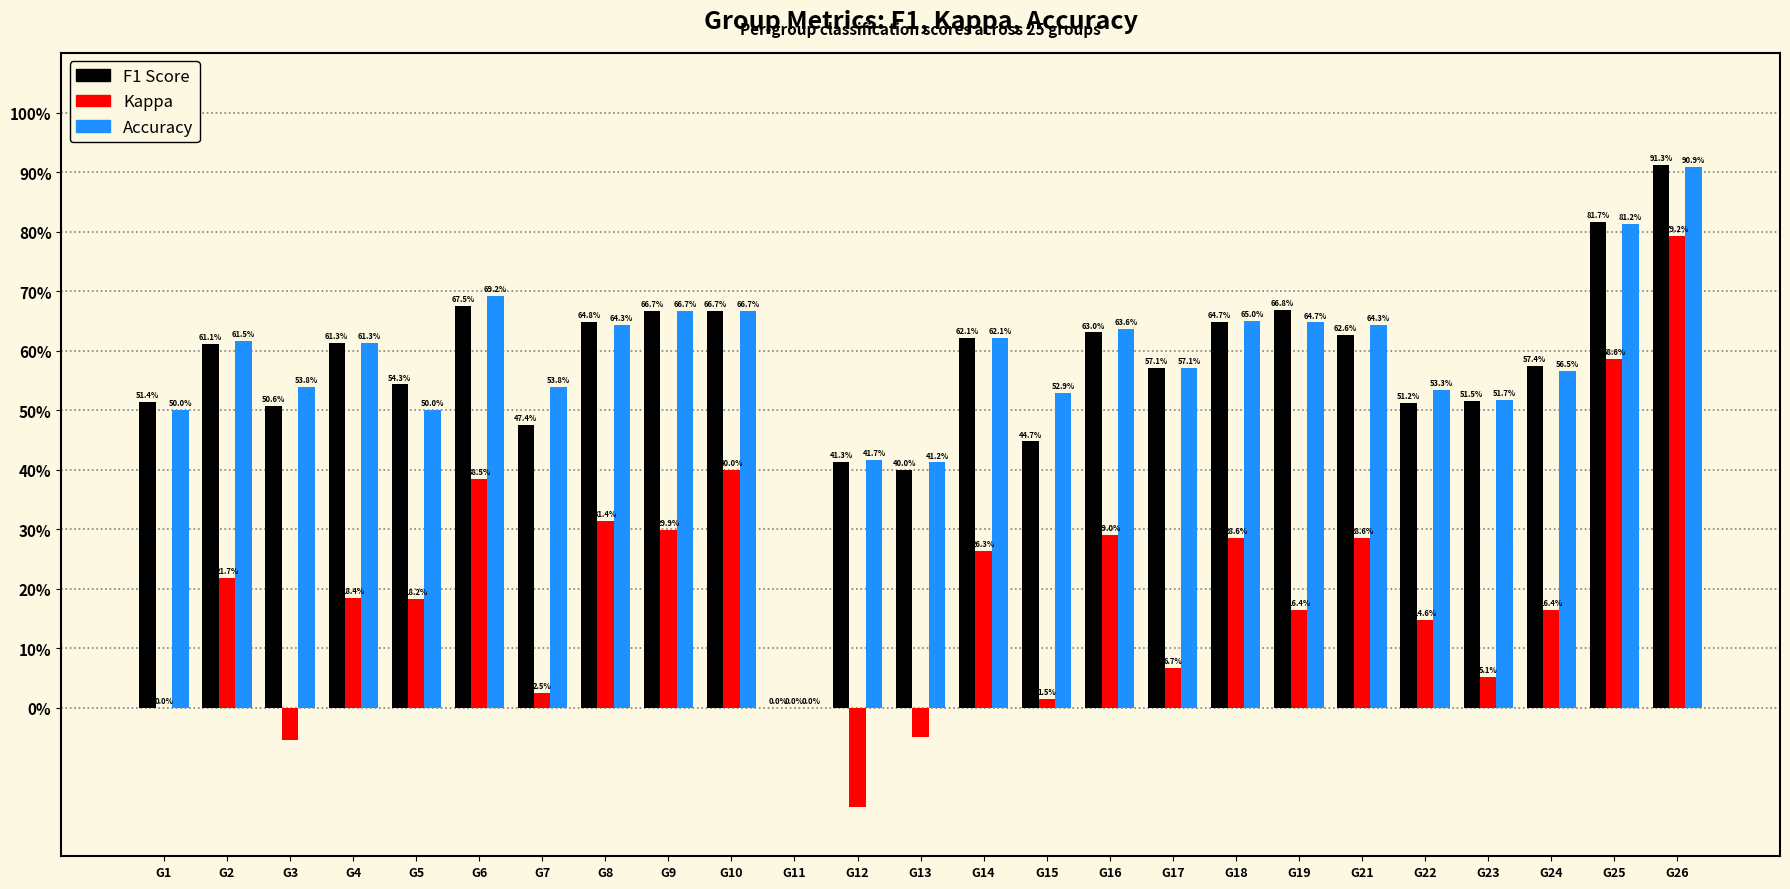

Does the chart contain stacked bars?

No